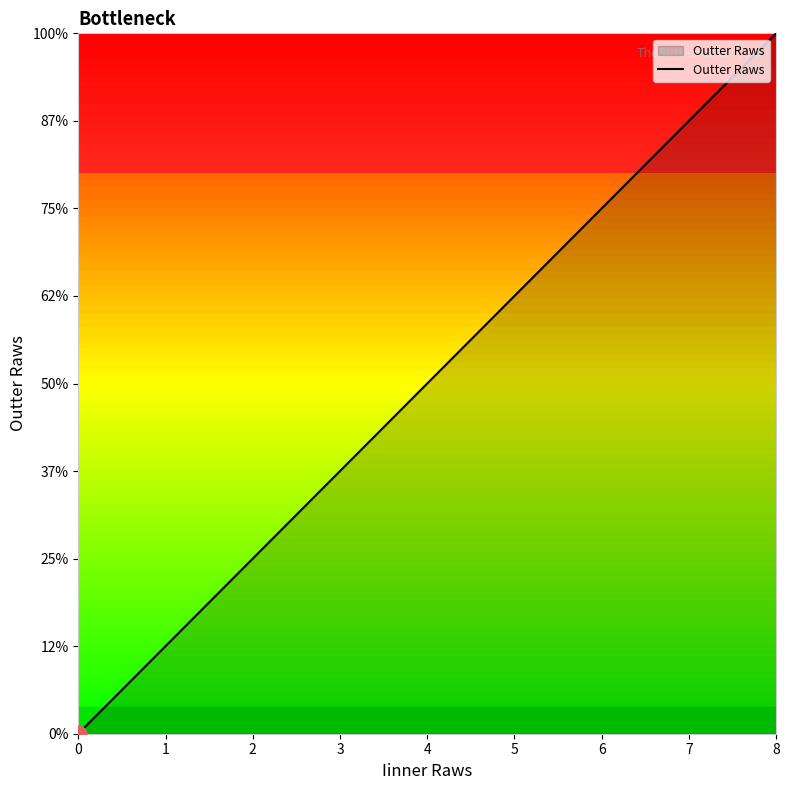

At which label does the data first exceed 4?

5